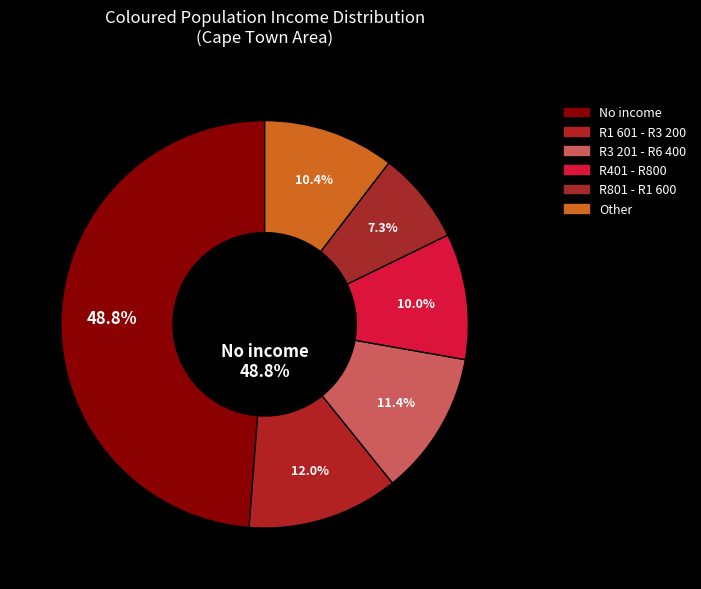

Which slice is the largest?

No income